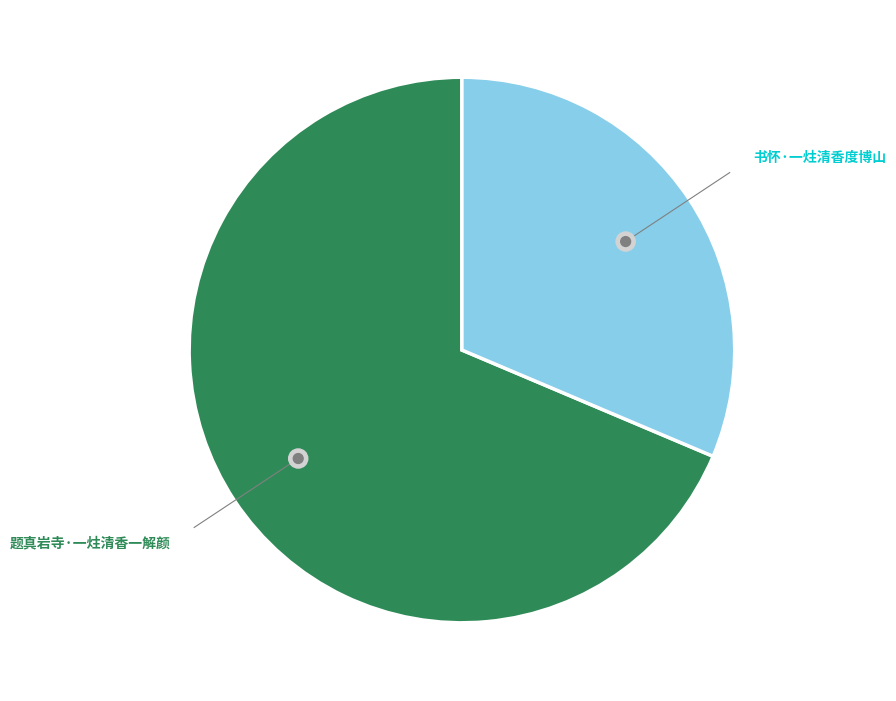

To the nearest percent, what is the combined percentage of 题真岩寺·一炷清香一解颜 and 书怀·一炷清香度博山?

100%